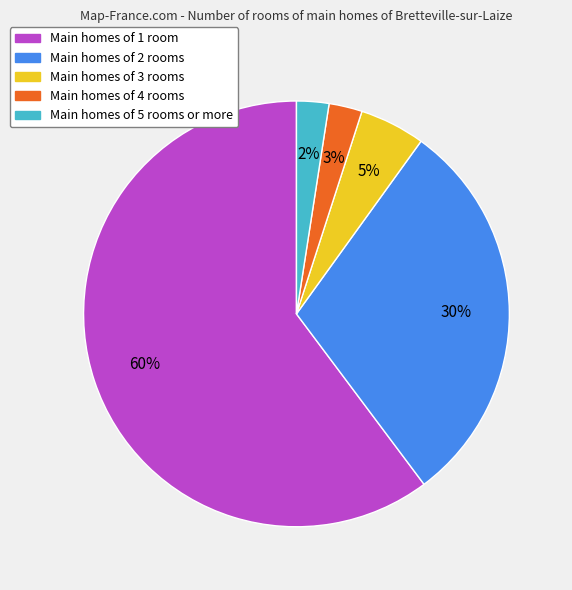

What percentage is the Main homes of 4 rooms slice, to the nearest percent?

3%